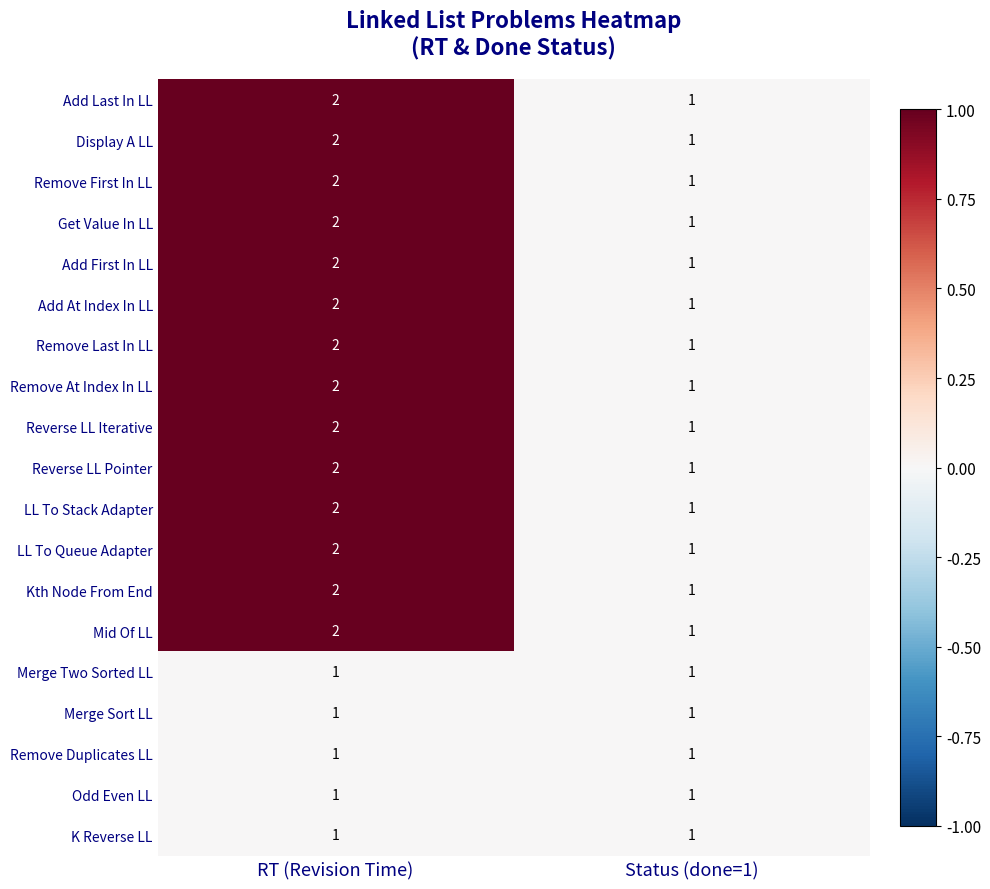

At which category does the chart reach its peak across all series?

RT (Revision Time)